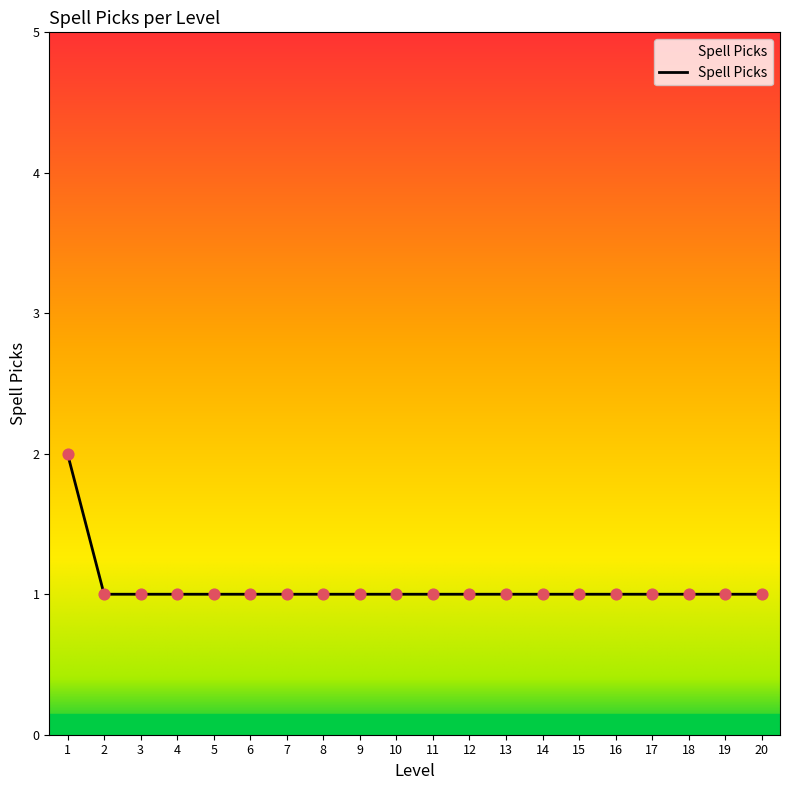

What is the ratio of the value at 6 to the value at 4?

1.0